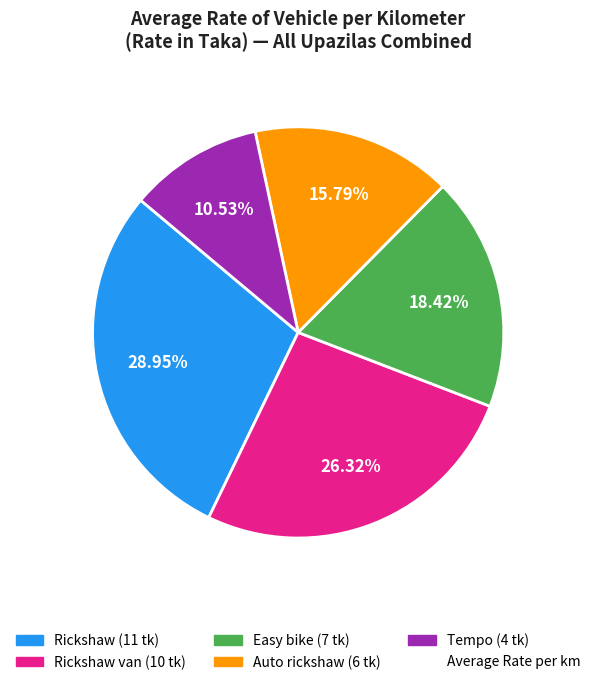

Is there a majority slice in this chart?

No